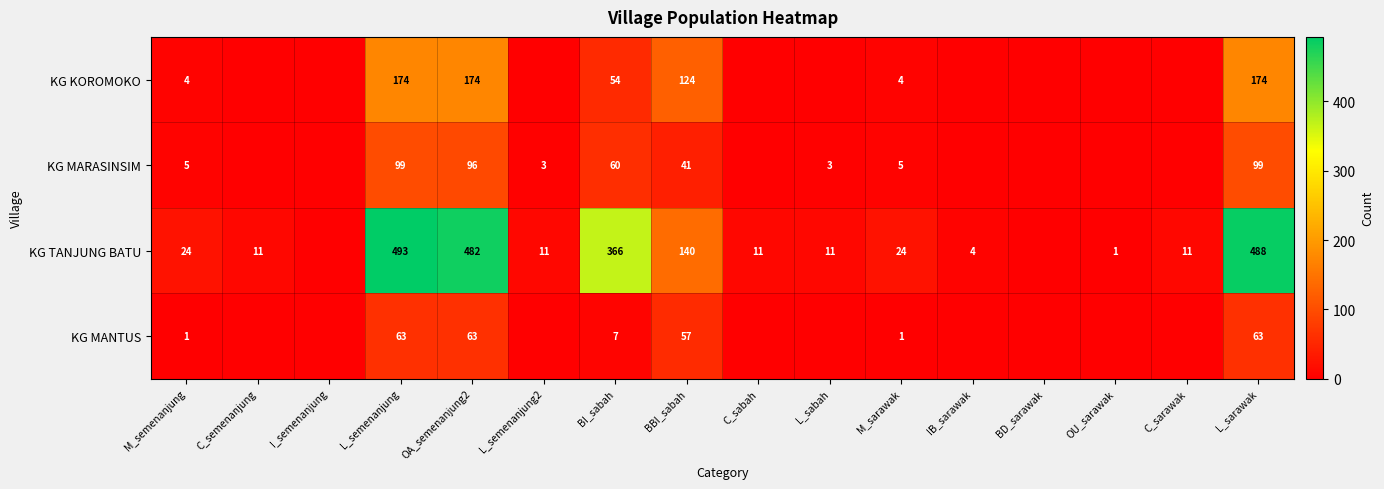

What is the spread (max minus min) of values at L_semenanjung?

430